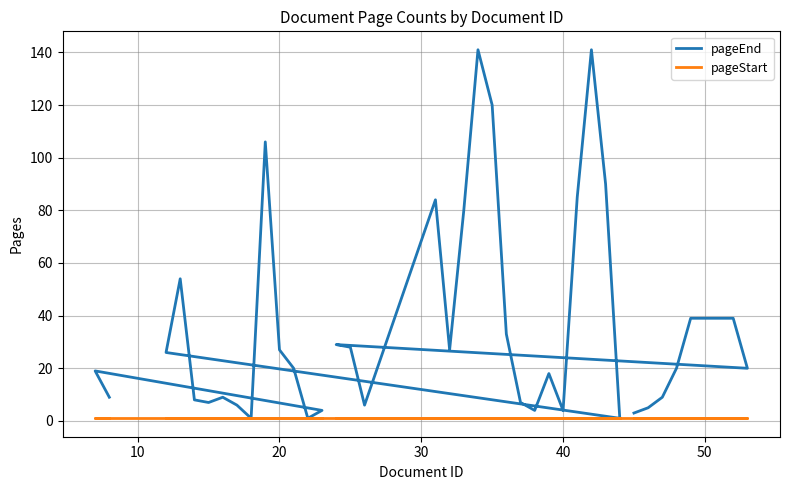

True or false: pageStart and pageEnd cross at least once.

False